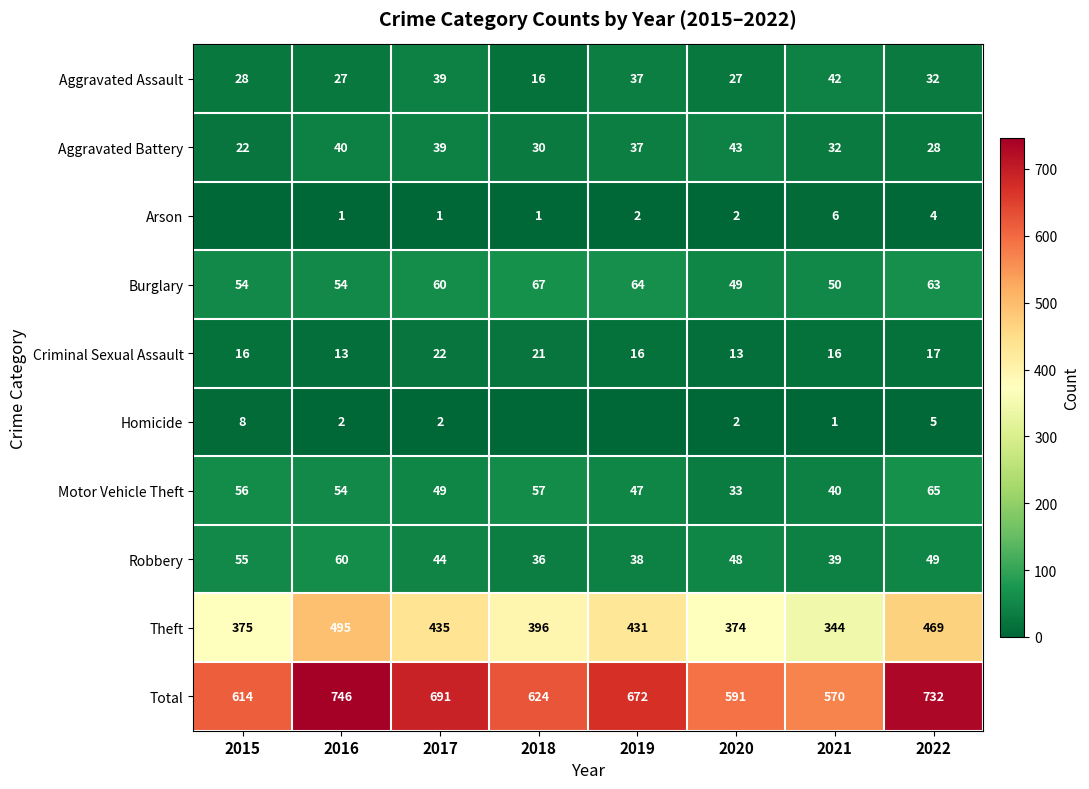

Read the Aggravated Battery value at 2017, to the nearest 10.

40